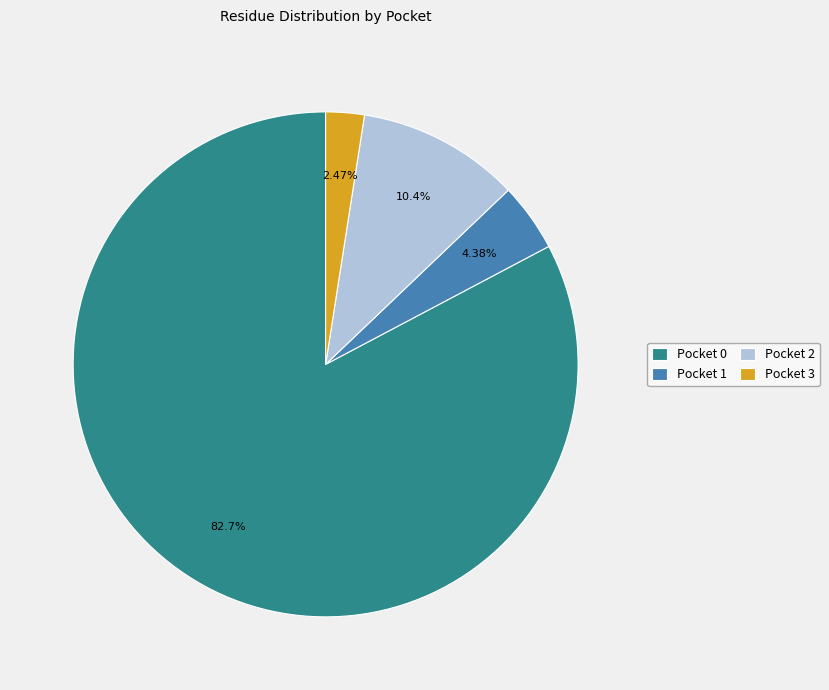

What is the total percentage of Pocket 0 and Pocket 1?

87.1%